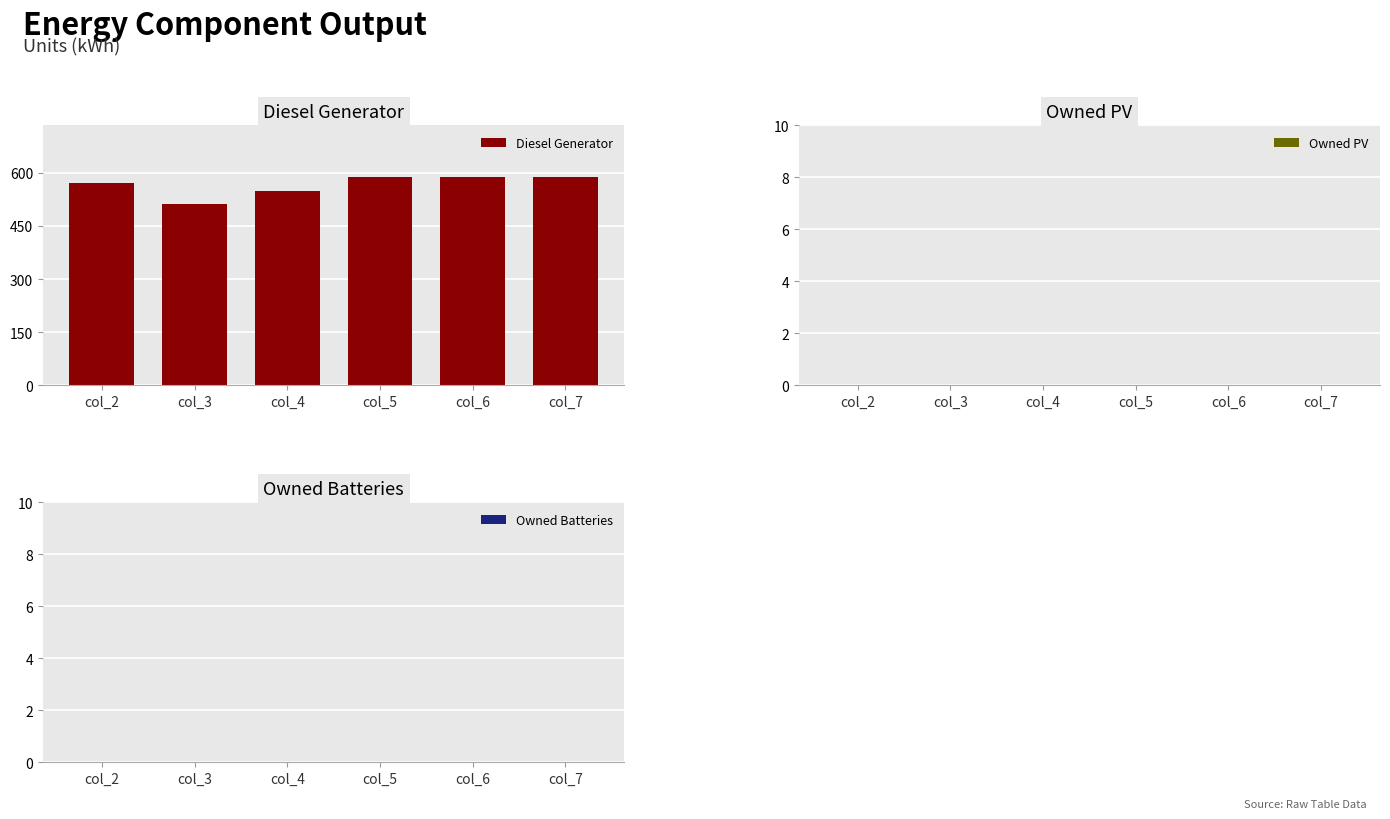

What is the ratio of the value at col_3 to the value at col_6?

0.9